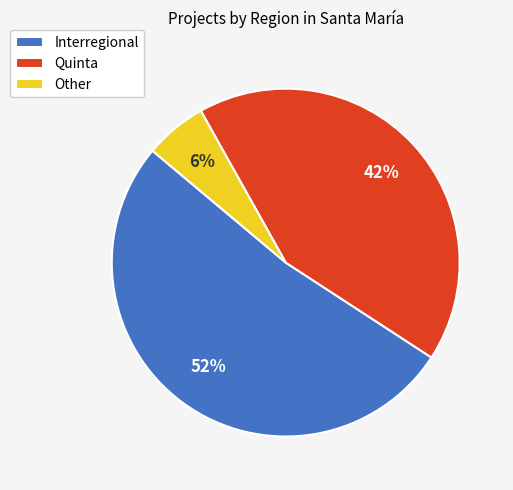

Do Other and Quinta together represent more than half of the pie?

No